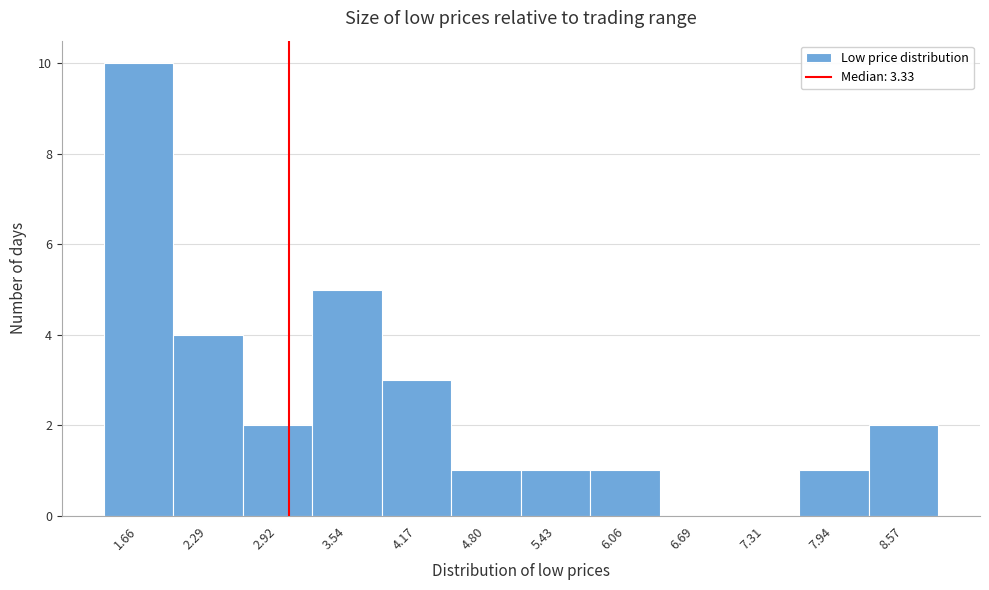

Reading right to left, transcribe all the data shown in this chart.

8.57=2	7.94=1	7.31=0	6.69=0	6.06=1	5.43=1	4.80=1	4.17=3	3.54=5	2.92=2	2.29=4	1.66=10